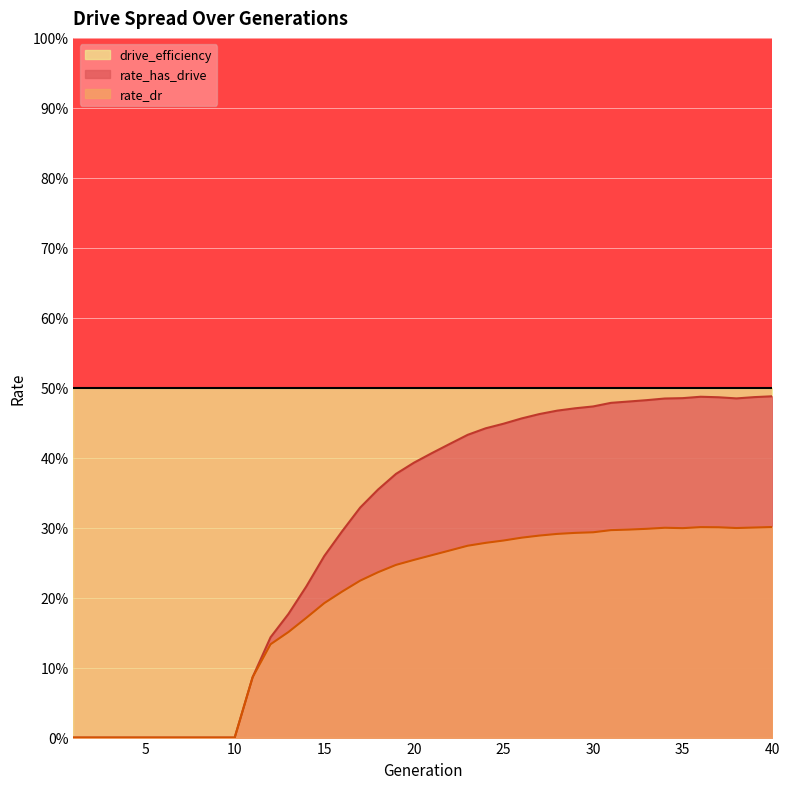

What are all the series names shown in the legend?

drive_efficiency, rate_has_drive, rate_dr